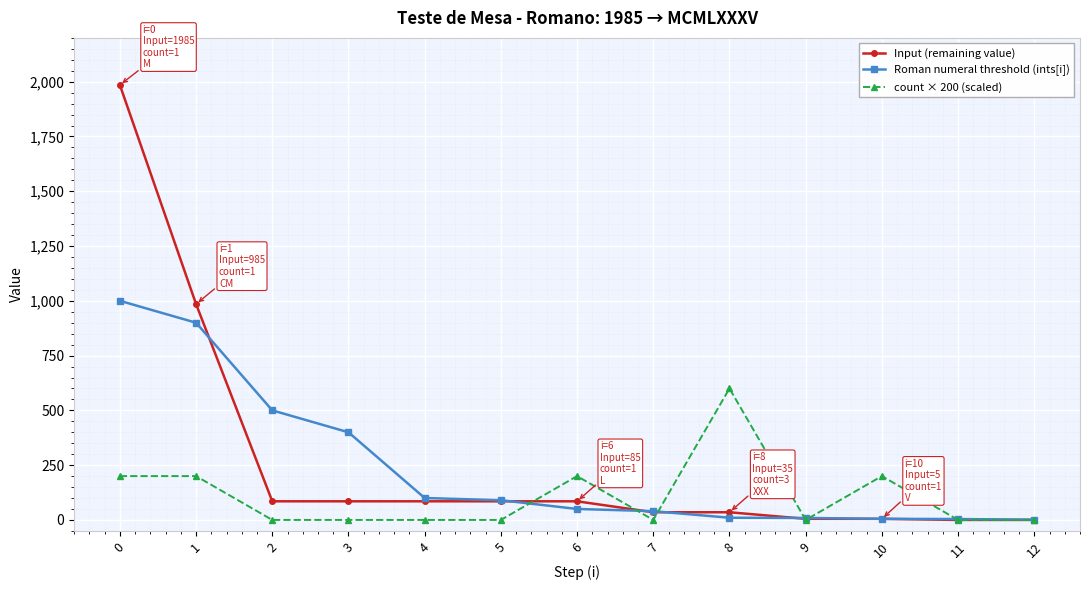

At which label is Roman numeral threshold (ints[i]) closest to 500?

2